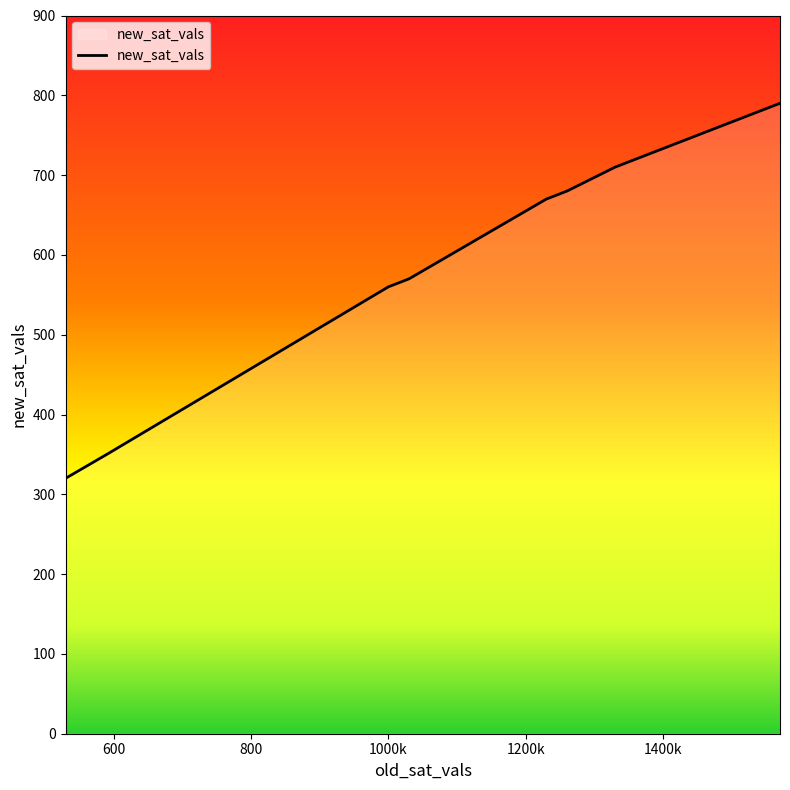

What is the difference between the maximum and minimum values?

470